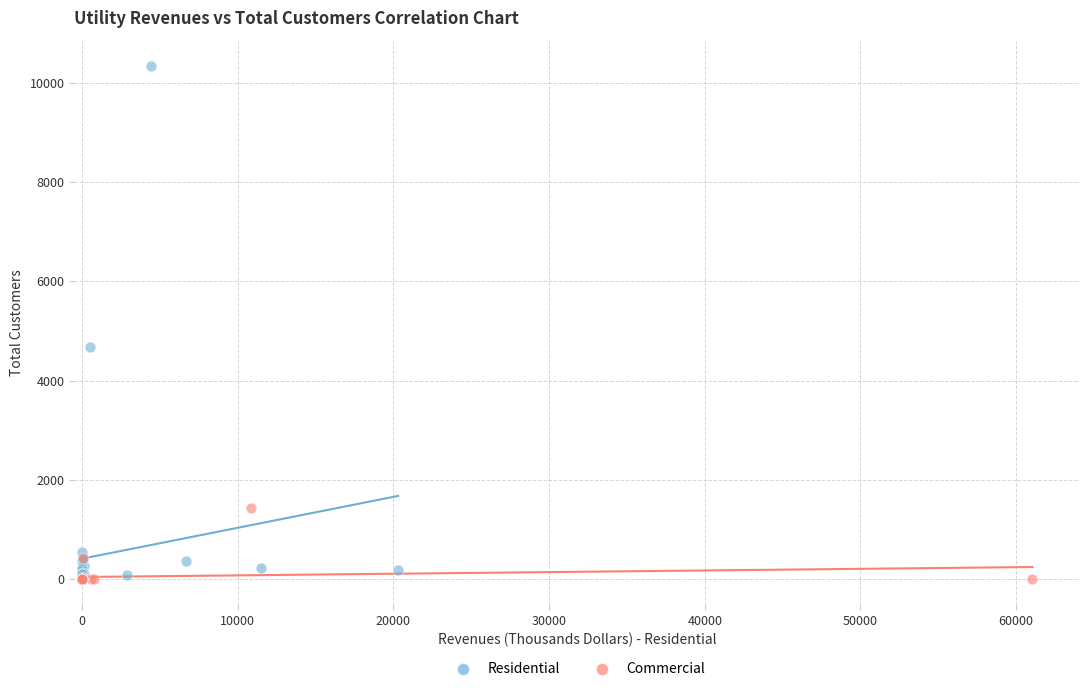

Which series reaches the maximum Y coordinate?

Residential